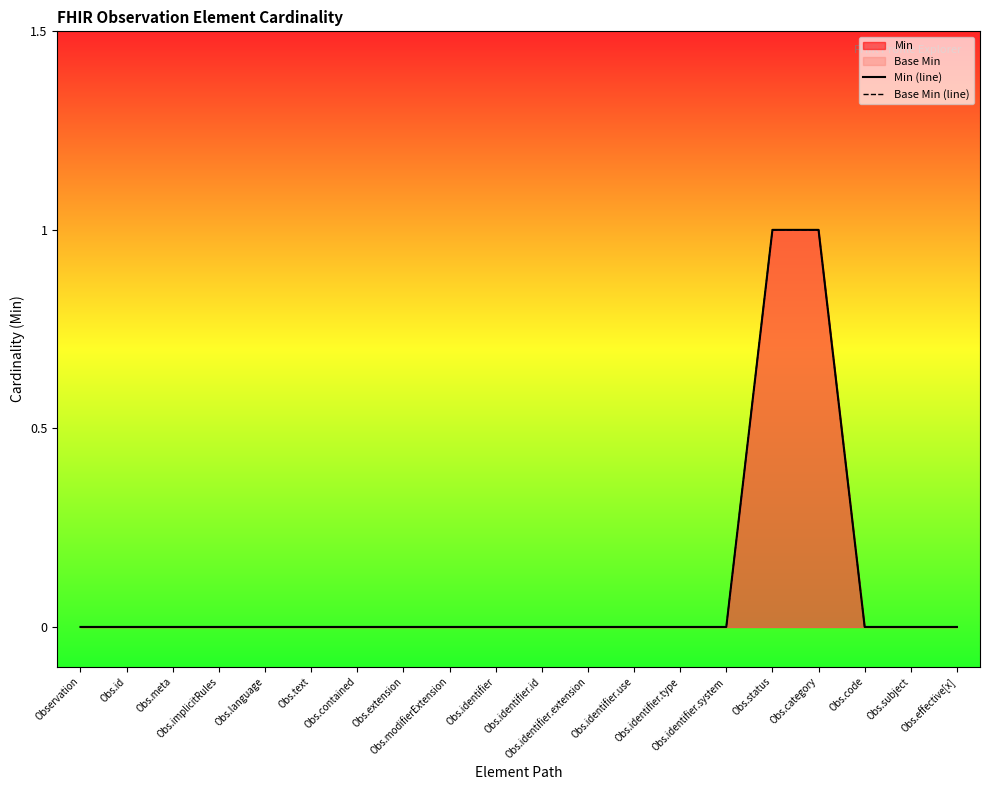

Rank the series by their maximum value, from highest to lowest.

Min (line), Base Min (line)